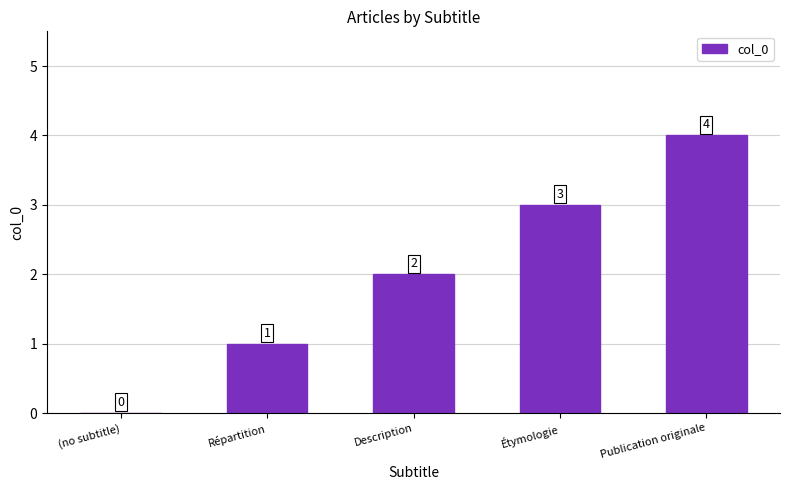

Reading left to right, list all the values displayed in this chart.

0	1	2	3	4